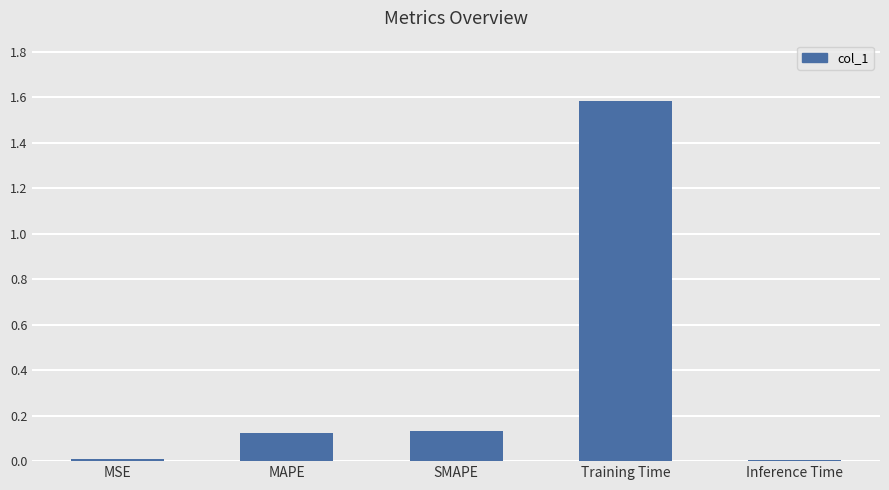

What is the sum of the values at MAPE and Training Time?

1.7